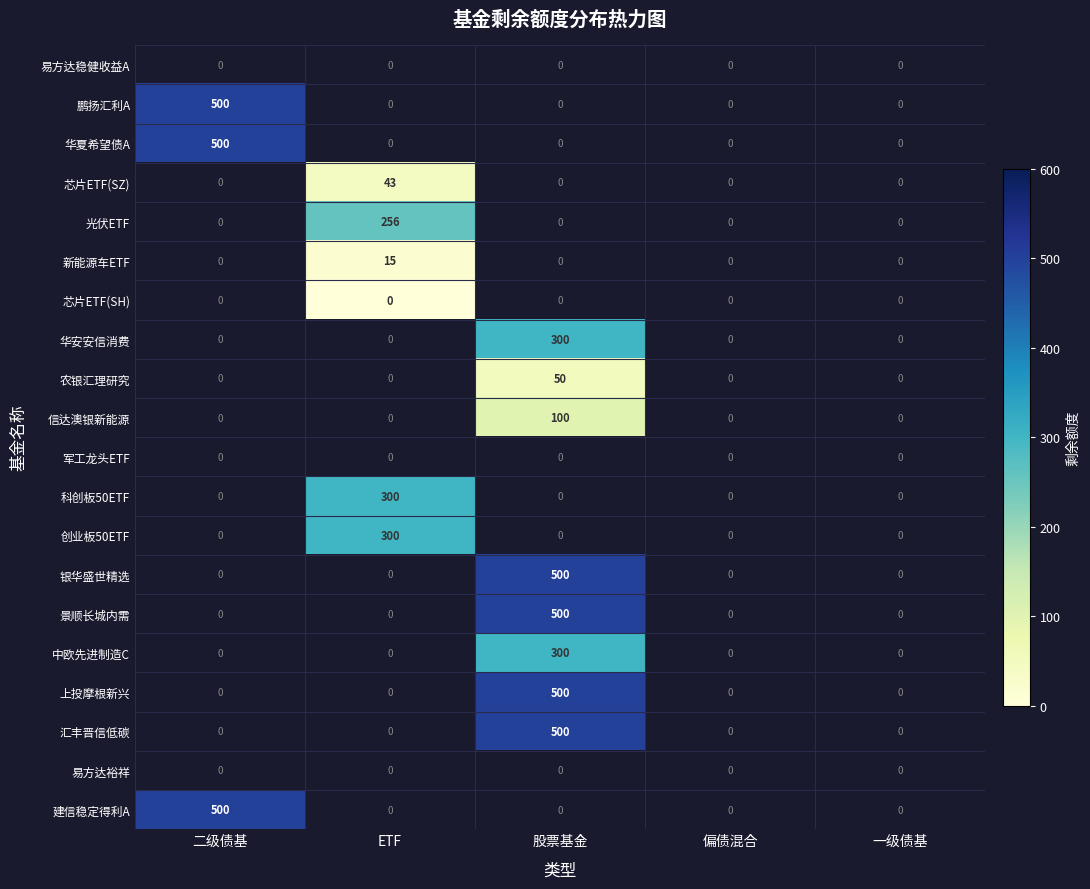

What is the maximum value shown in the chart?

500.0